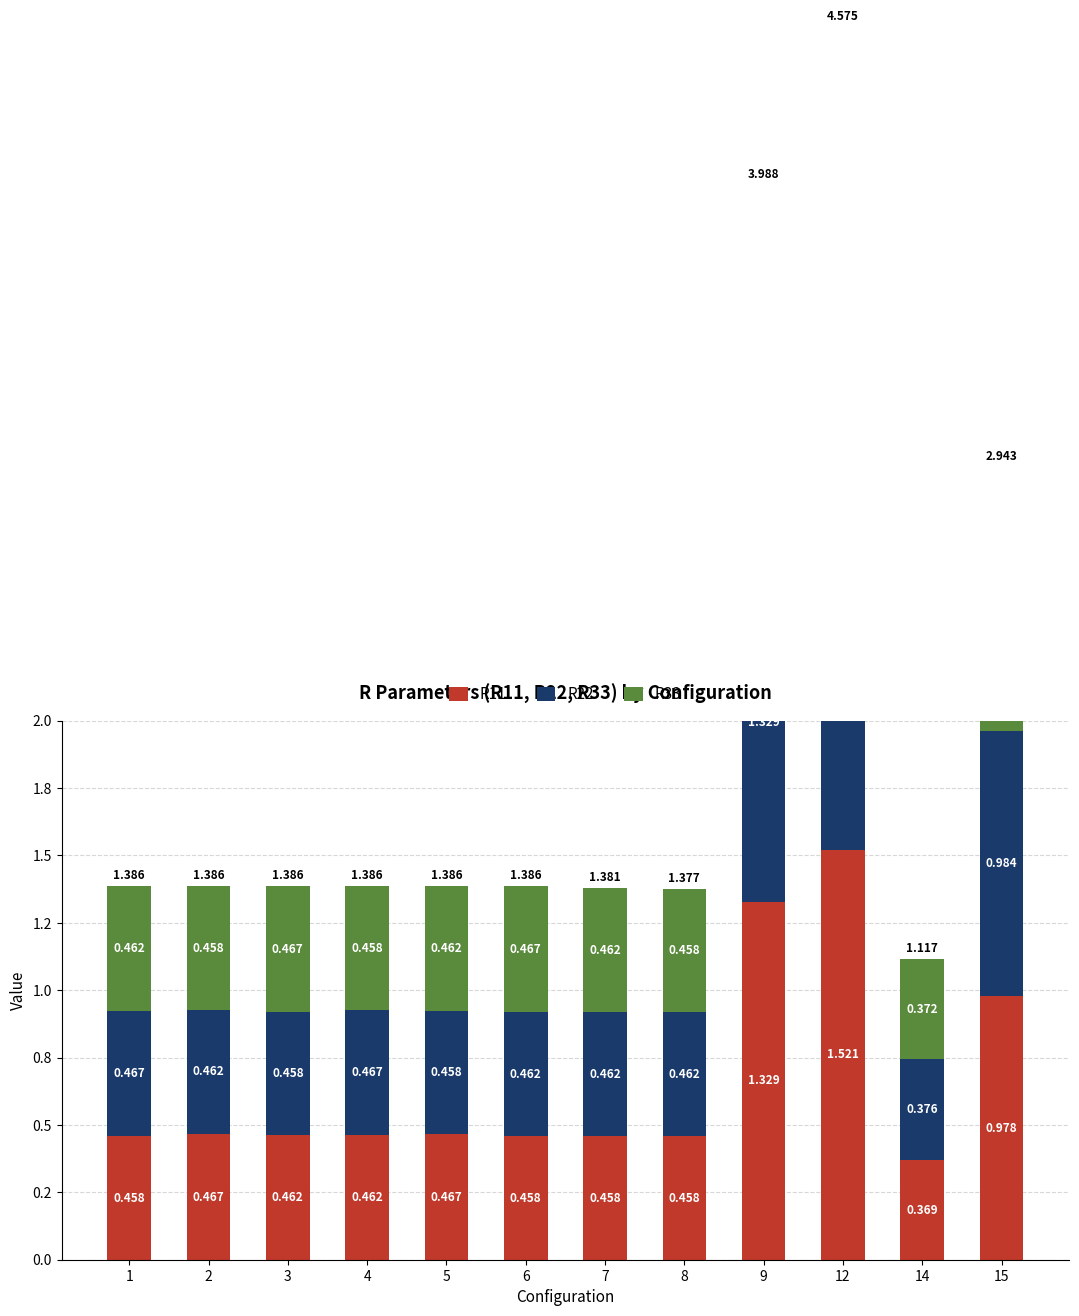

What is the difference between the maximum and minimum values in the R33 series?

1.1